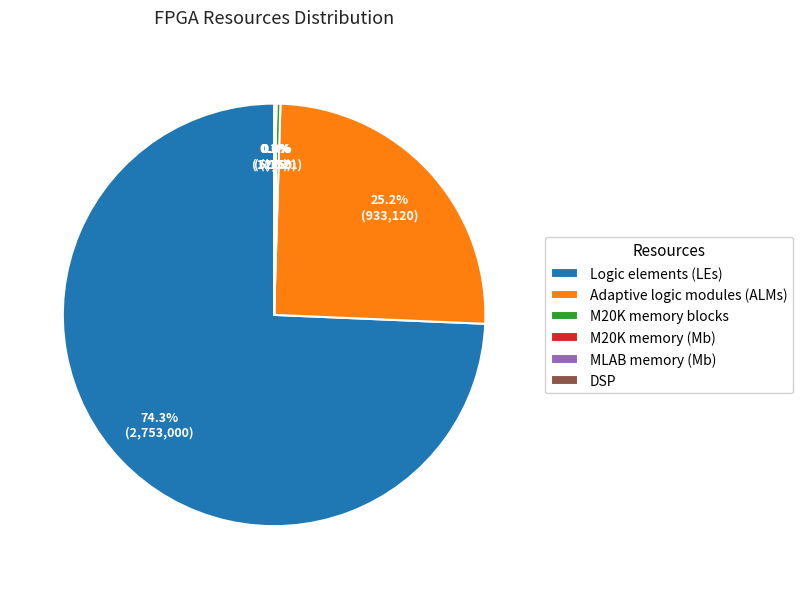

Which slice represents more than half of the pie?

Logic elements (LEs)